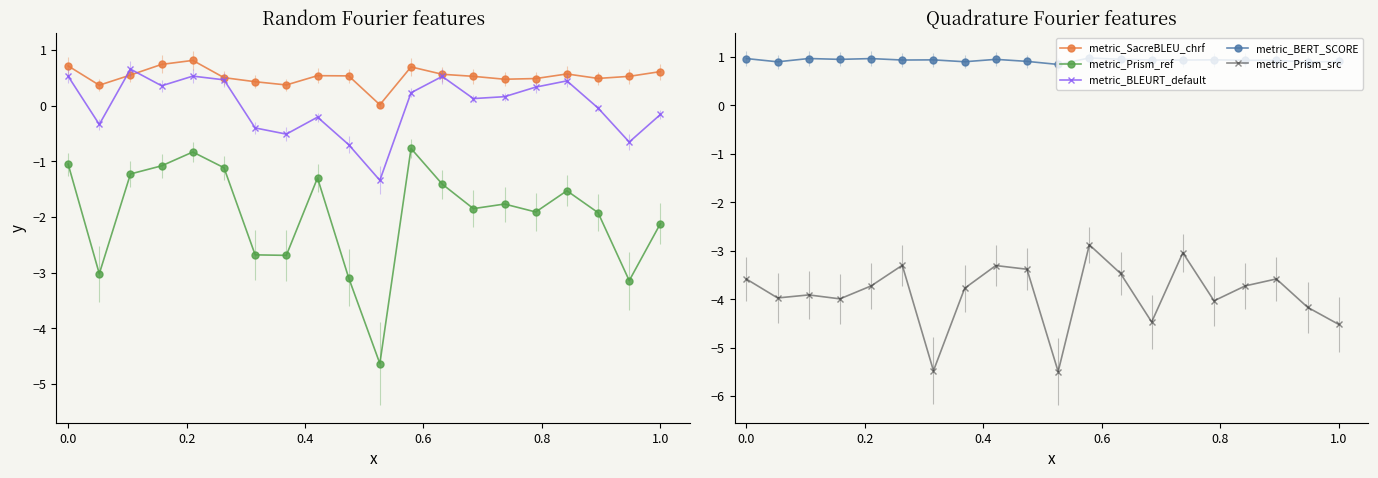

True or false: metric_Prism_src has more than 1 interior local peaks.

True